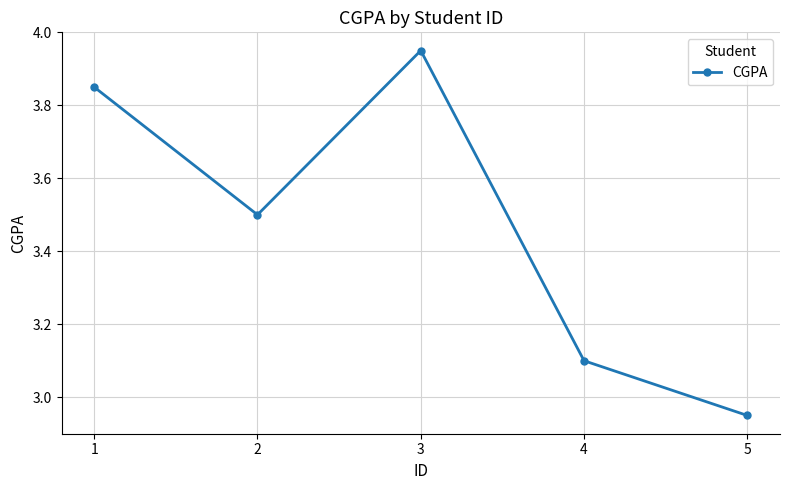

What is the sum of the values at 1 and 5?

6.8